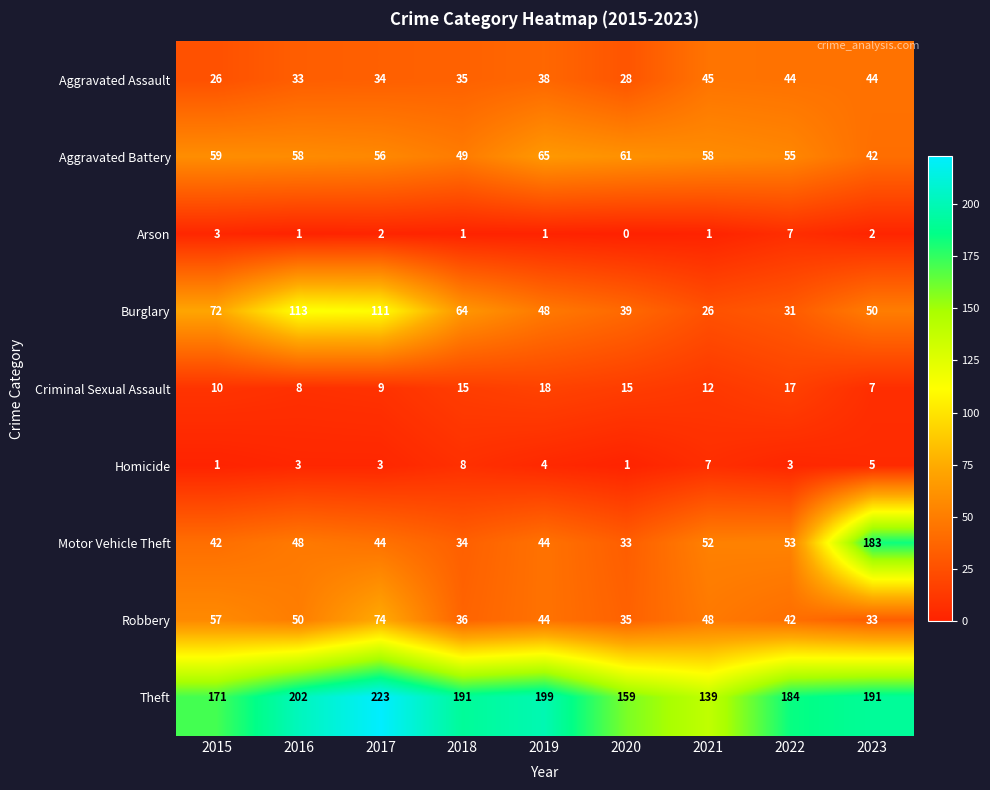

What is the difference between the maximum and minimum values in the Criminal Sexual Assault series?

11